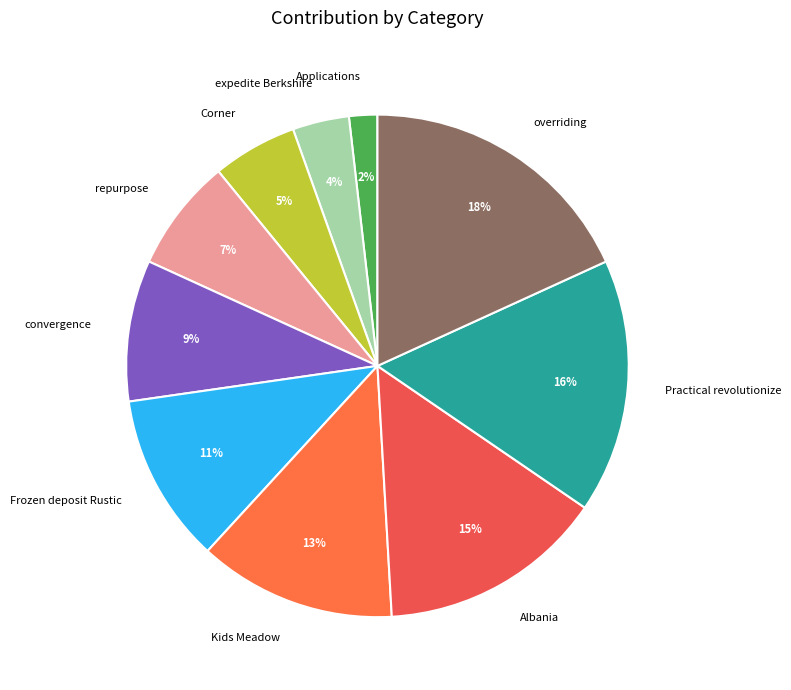

What percentage is the convergence slice, to the nearest percent?

9%